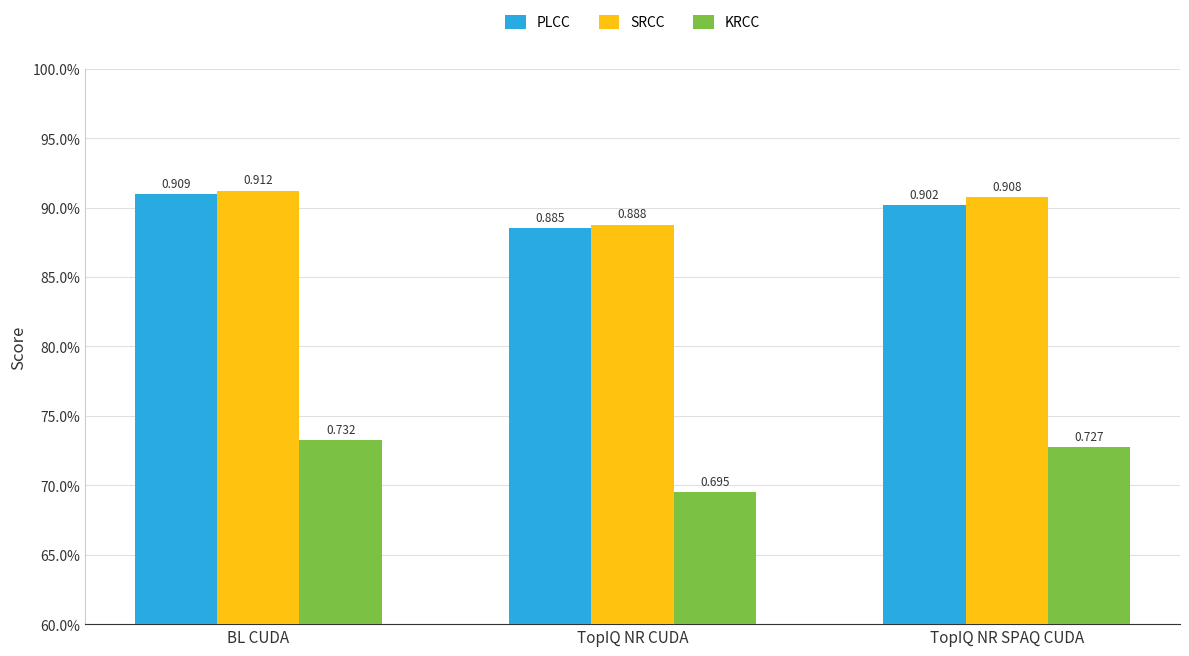

What position from the right is TopIQ NR SPAQ CUDA?

1